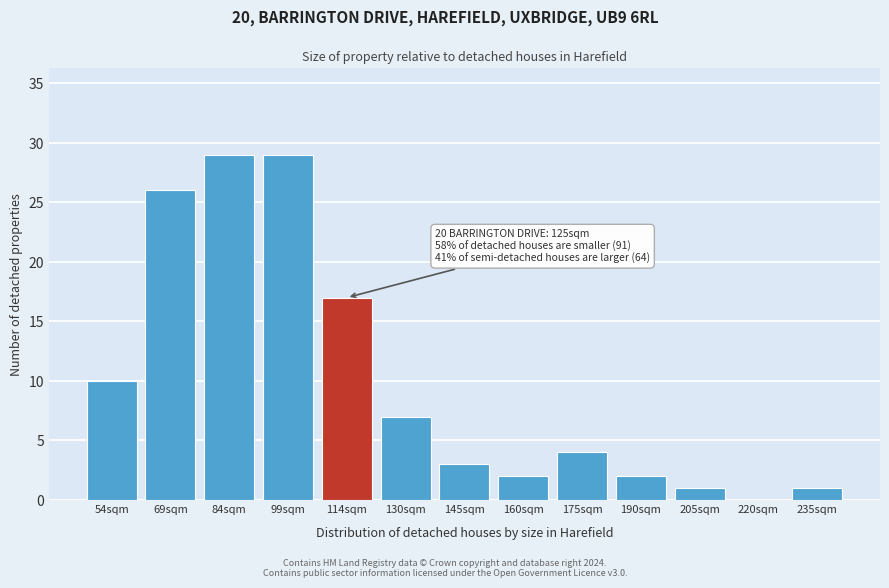

Reading left to right, extract all data points from this chart.

54sqm=10	69sqm=26	84sqm=29	99sqm=29	114sqm=17	130sqm=7	145sqm=3	160sqm=2	175sqm=4	190sqm=2	205sqm=1	220sqm=0	235sqm=1